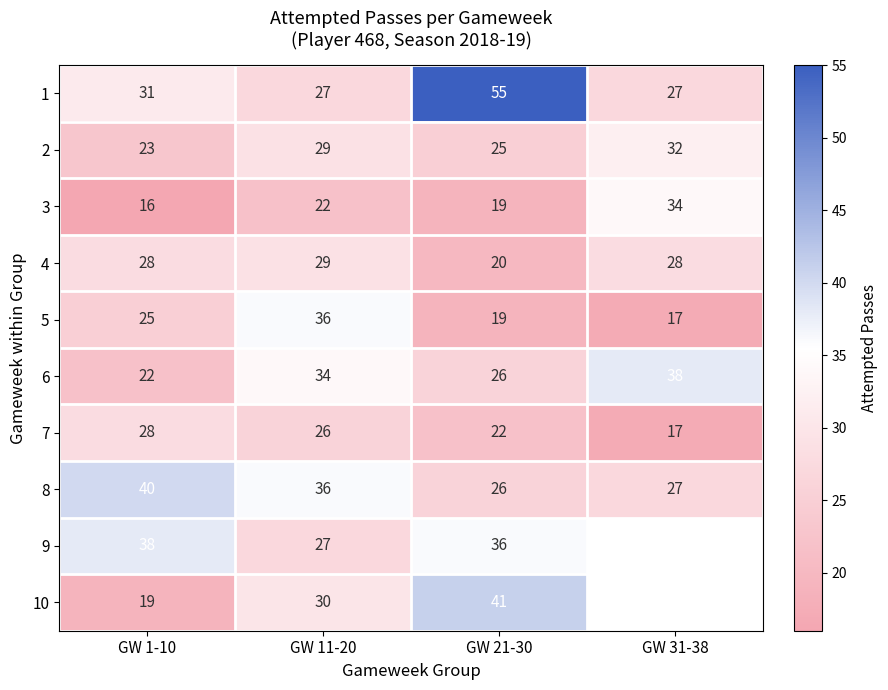

The 2 series shows 37 at GW 1-10. True or false?

False